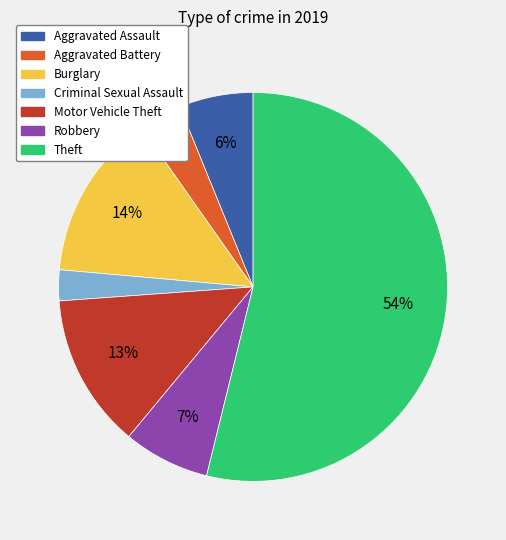

To the nearest percent, what percentage of the pie is Criminal Sexual Assault?

3%